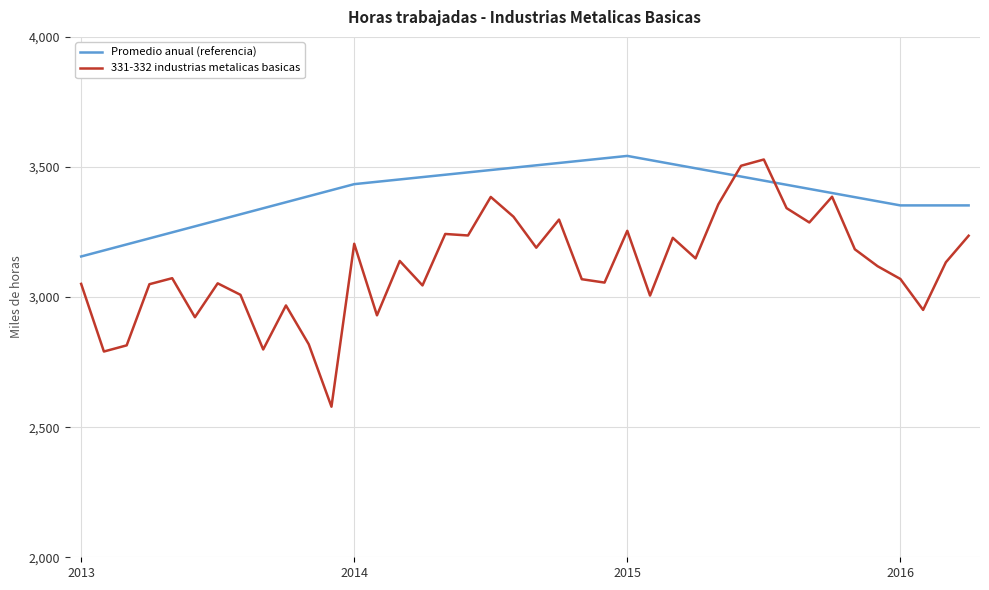

Which series has the widest spread of values?

331-332 industrias metalicas basicas